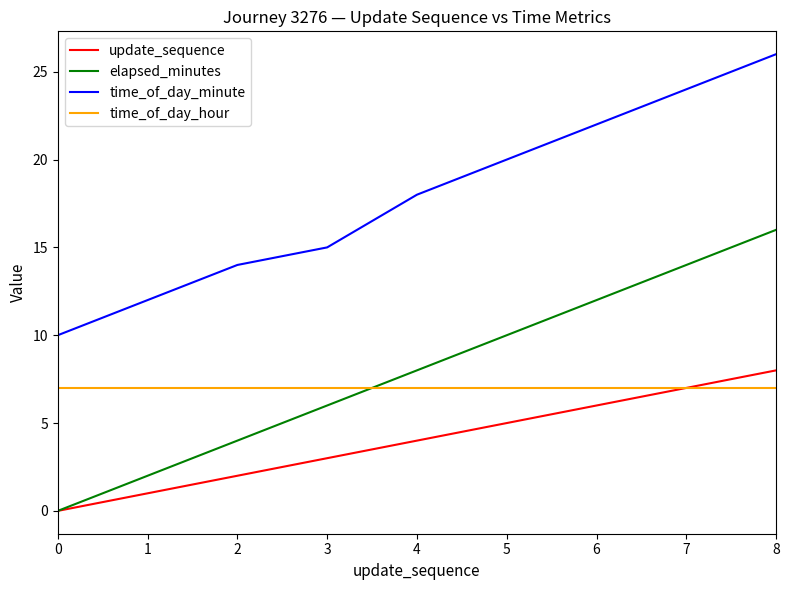

What are all the series names shown in the legend?

update_sequence, elapsed_minutes, time_of_day_minute, time_of_day_hour